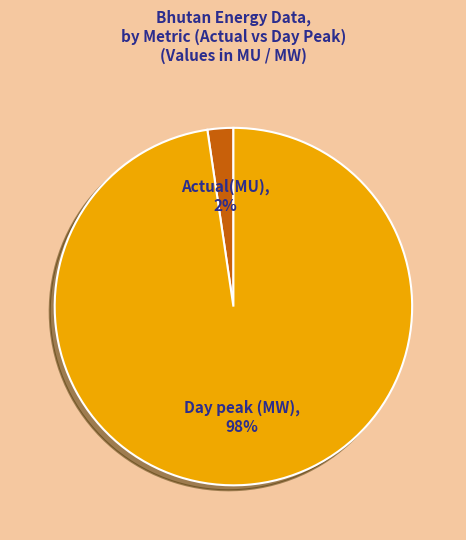

How many segments does this pie chart have?

2